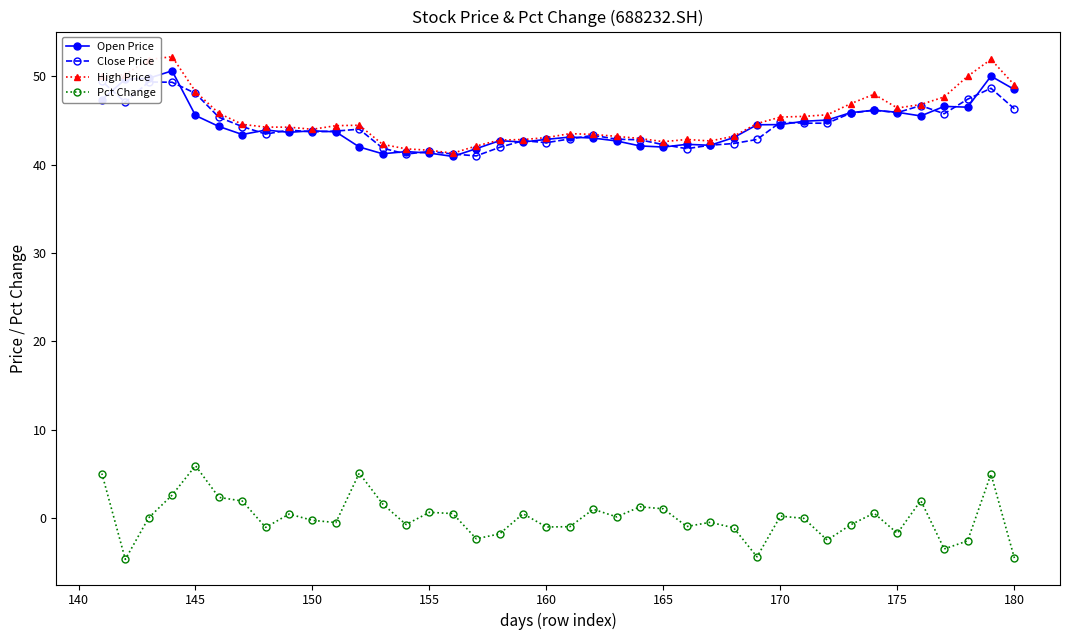

What is the minimum value for High Price?

41.3